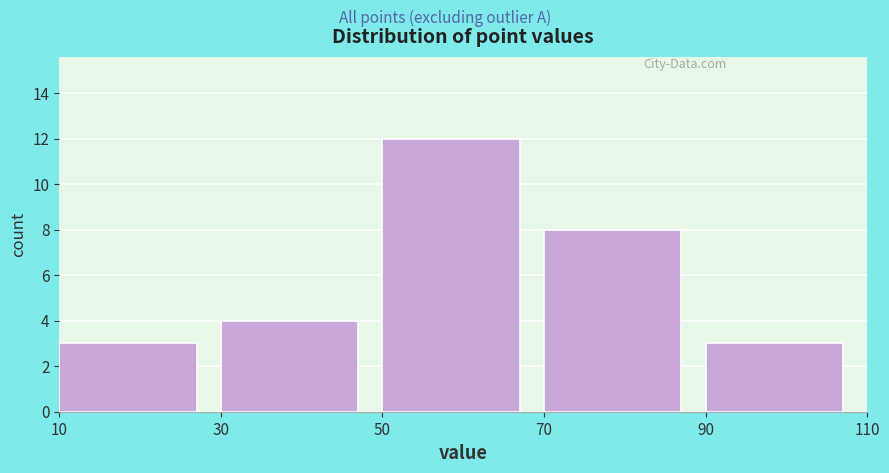

Which range on the x-axis has the tallest bar?

50 to 70